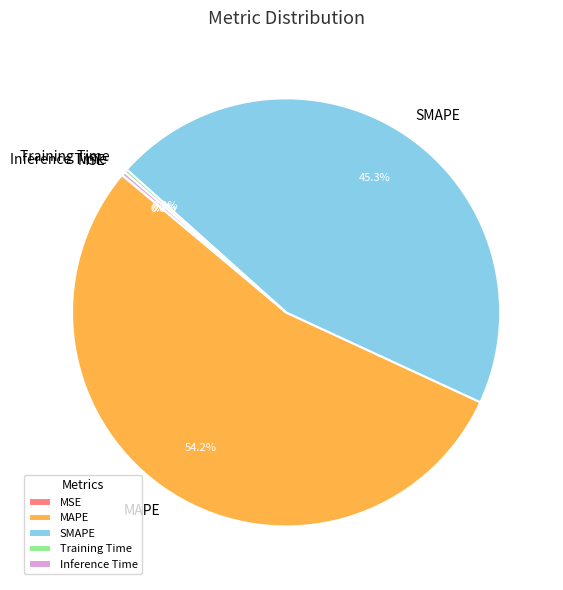

What portion of the pie excludes MAPE?

45.8%